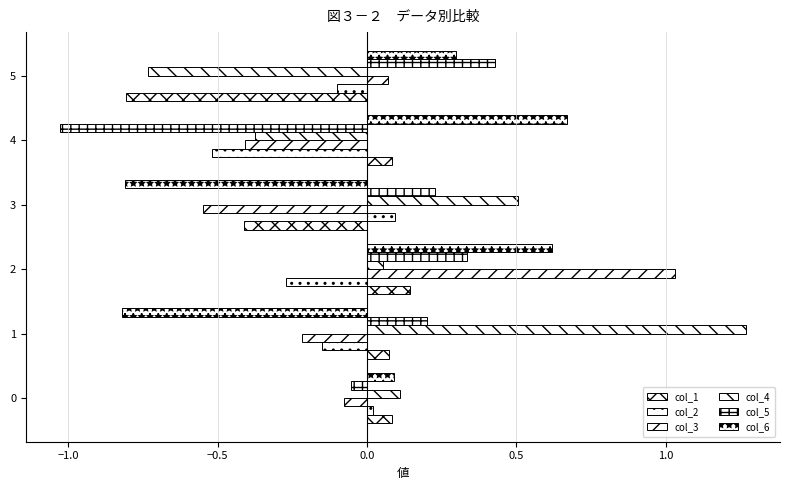

How many categories are shown in the chart?

6